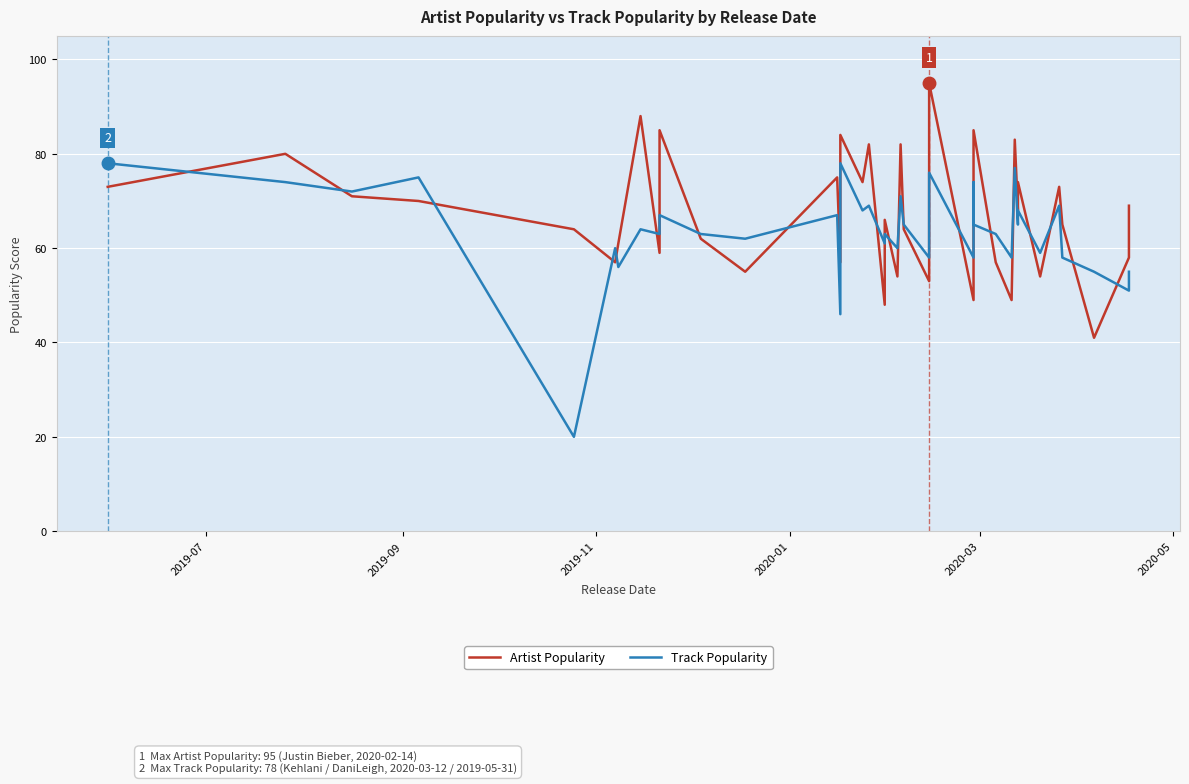

List the series in order of their peak value, highest first.

Artist Popularity, Track Popularity